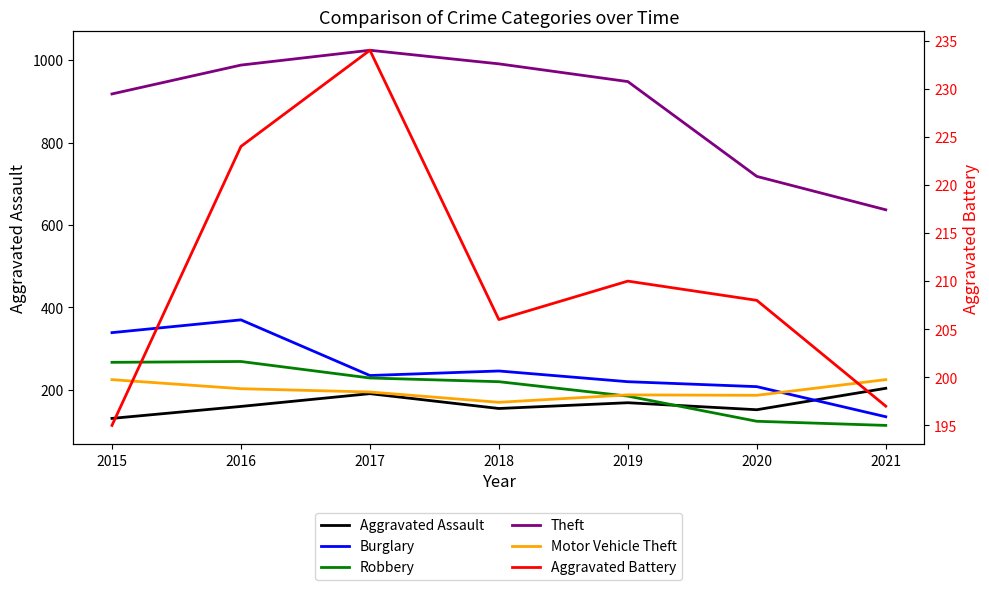

Where does the Aggravated Battery series first go above 208?

2016